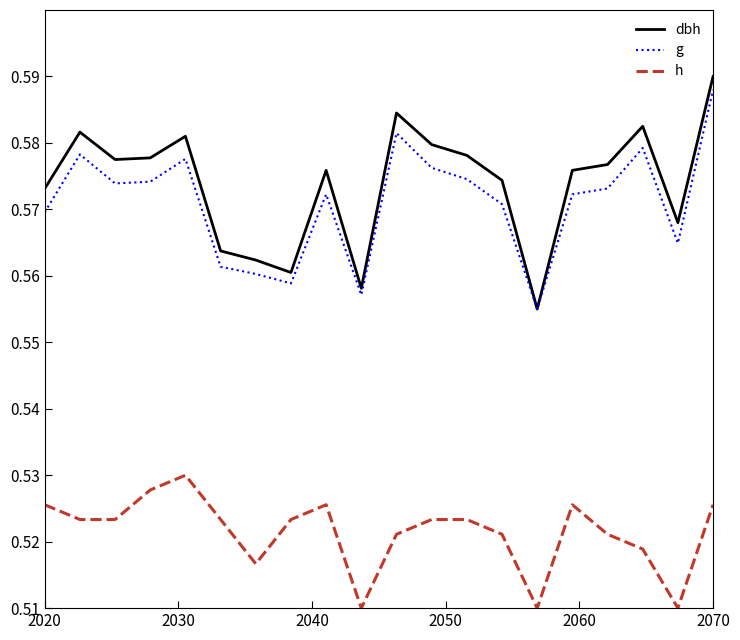

What are all the series names shown in the legend?

dbh, g, h